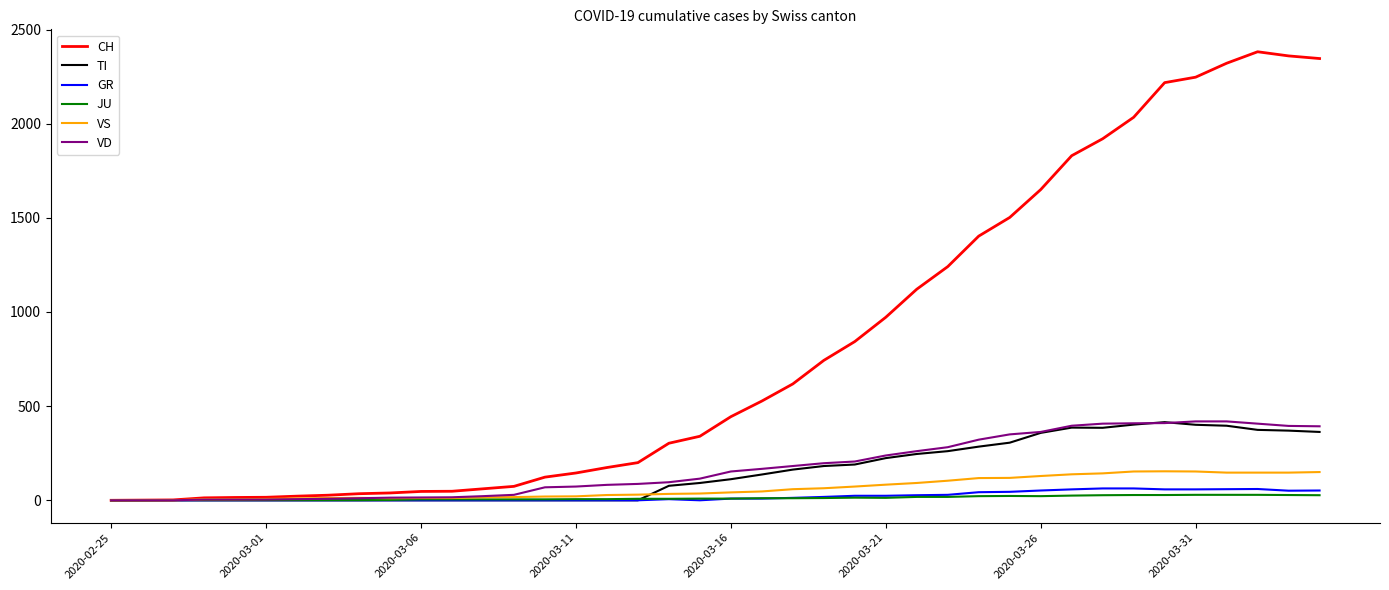

Which series has the largest total across all categories?

CH